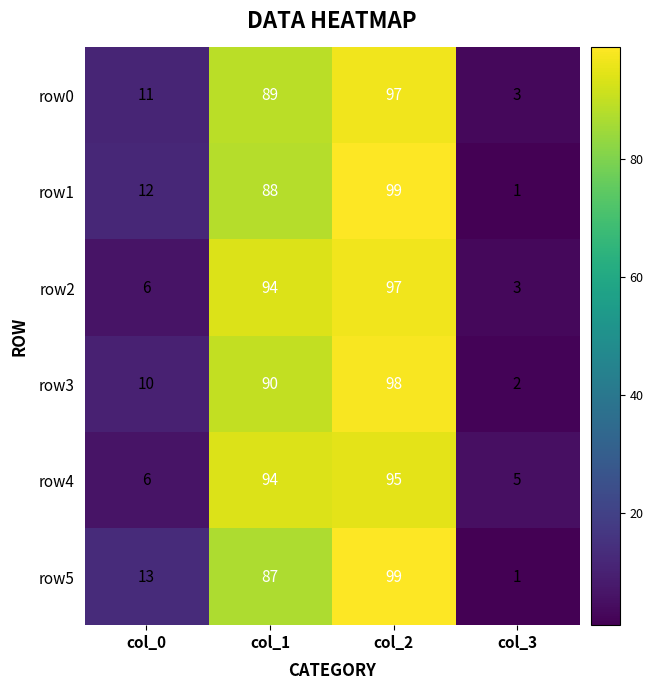

List the labels in order of row4 value, smallest first.

col_3, col_0, col_1, col_2